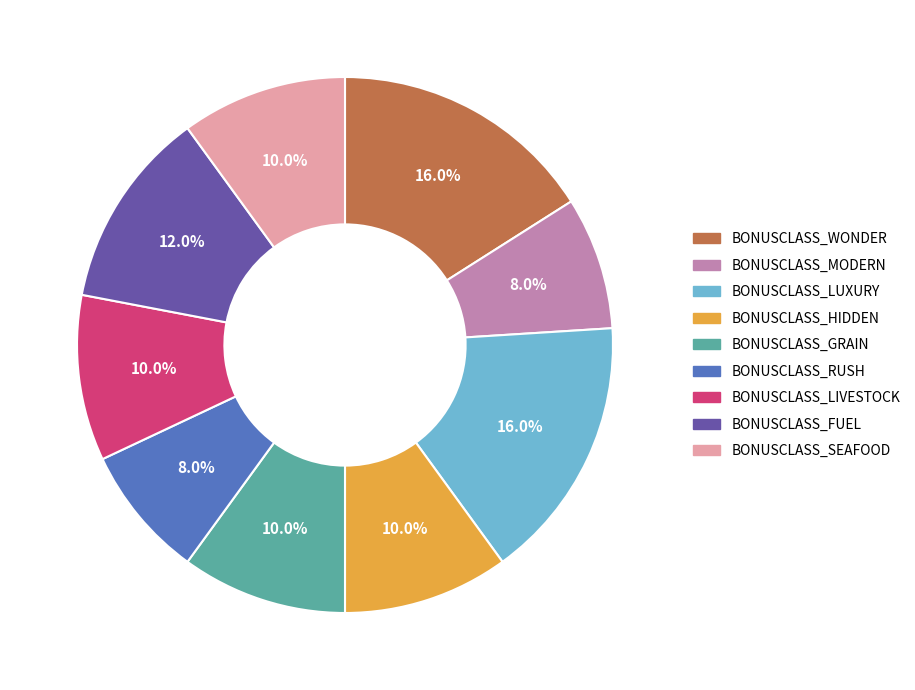

Do BONUSCLASS_LUXURY and BONUSCLASS_SEAFOOD together represent more than half of the pie?

No